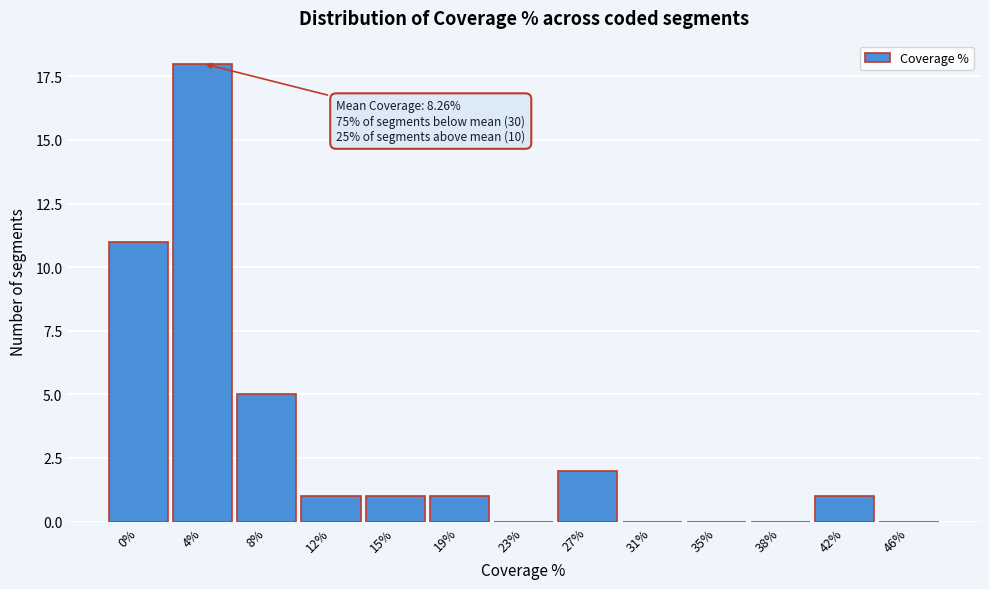

Reading left to right, list all the values displayed in this chart.

0%=11	4%=18	8%=5	12%=1	15%=1	19%=1	23%=0	27%=2	31%=0	35%=0	38%=0	42%=1	46%=0